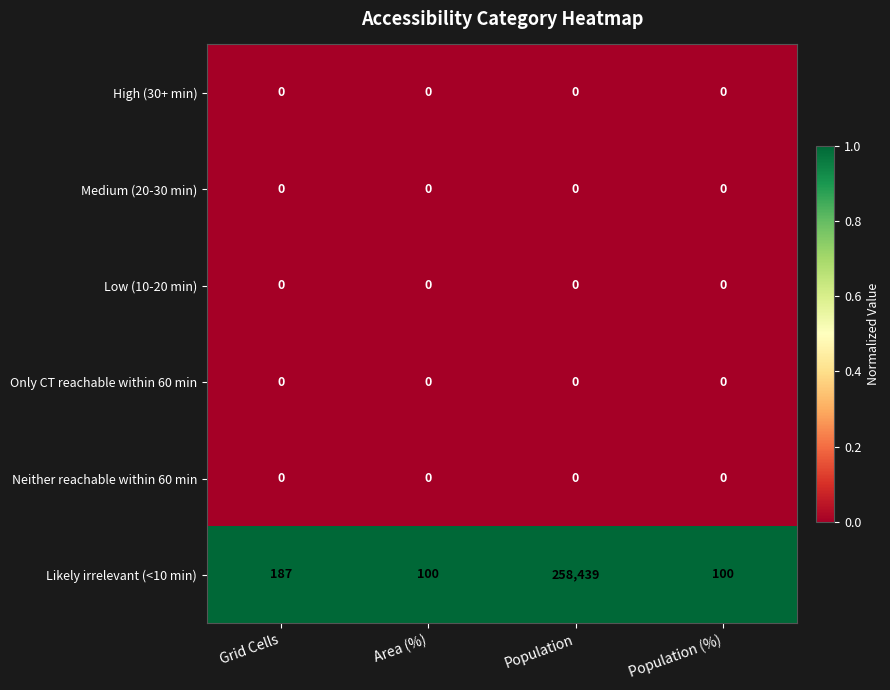

The Only CT reachable within 60 min series shows 0 at Population (%). True or false?

True